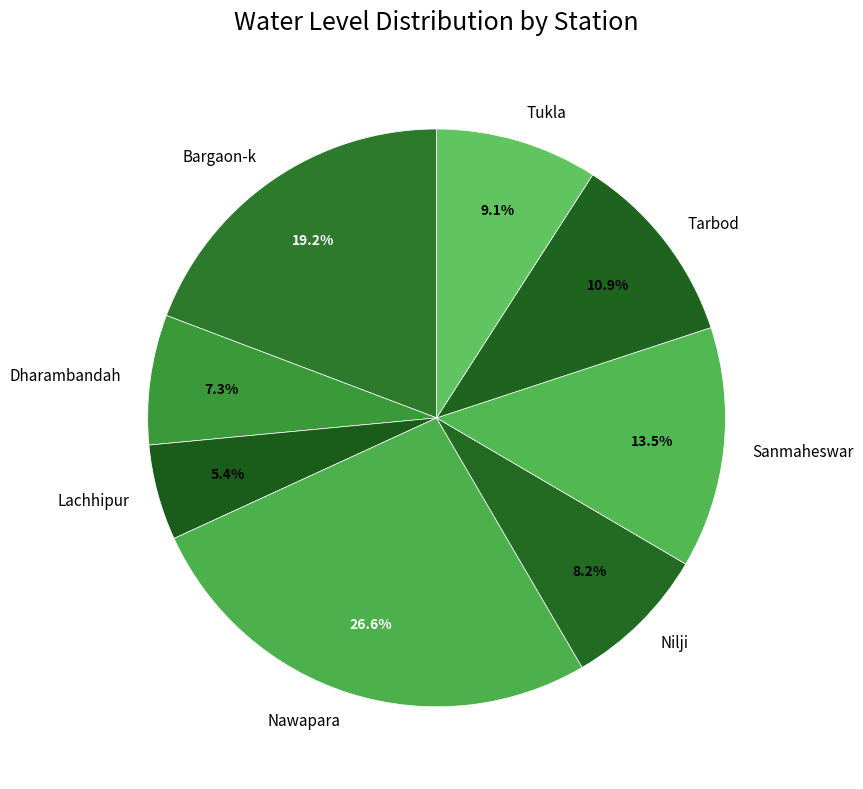

How much of the chart is everything except Tarbod?

89.1%